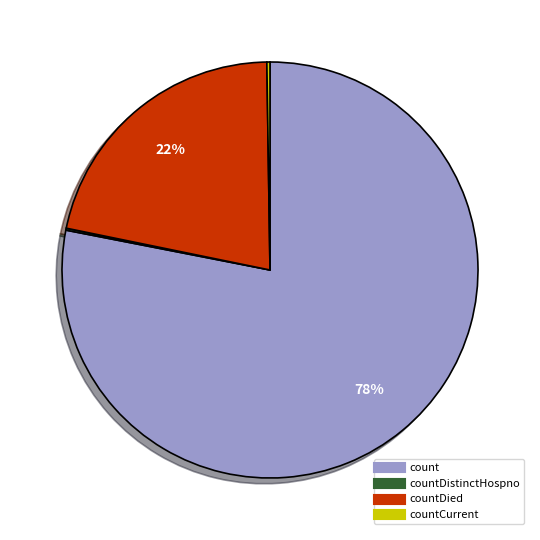

Does any single category account for the majority?

Yes